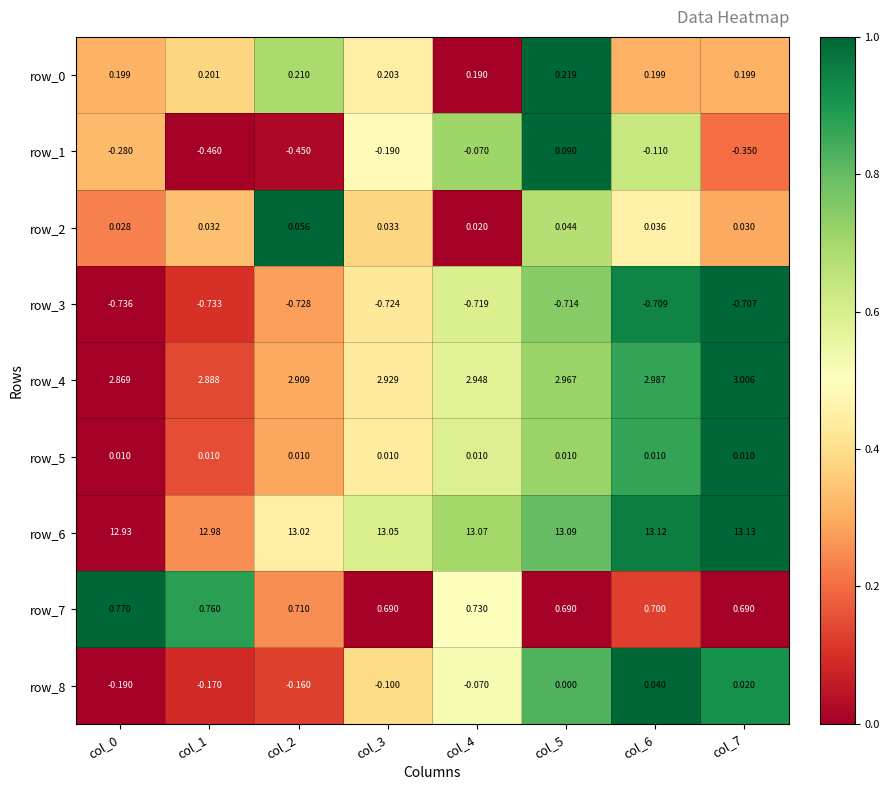

What is the total value across all series at col_7?

16.0